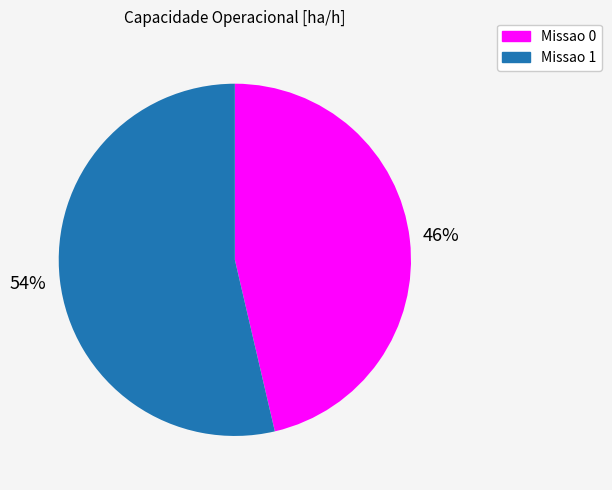

To the nearest percent, what is the combined percentage of Missao 1 and Missao 0?

100%